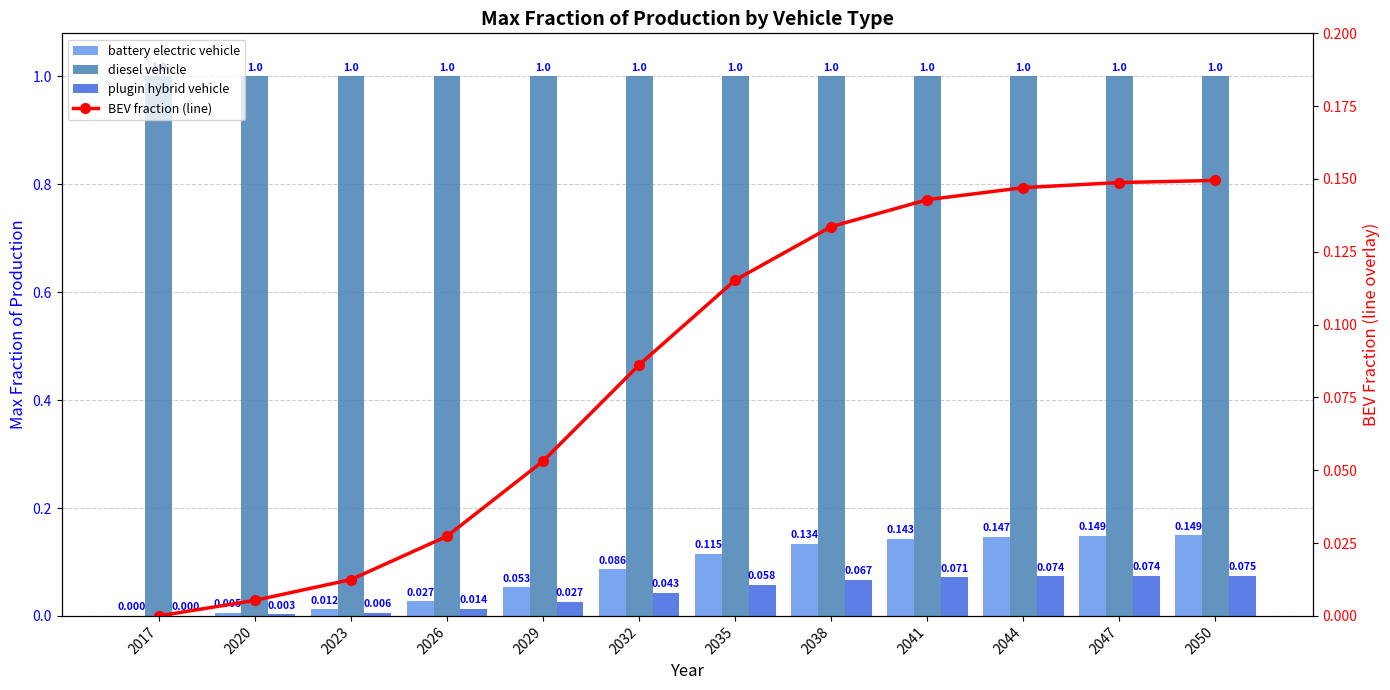

What is the spread (max minus min) of values at 2047?

0.9